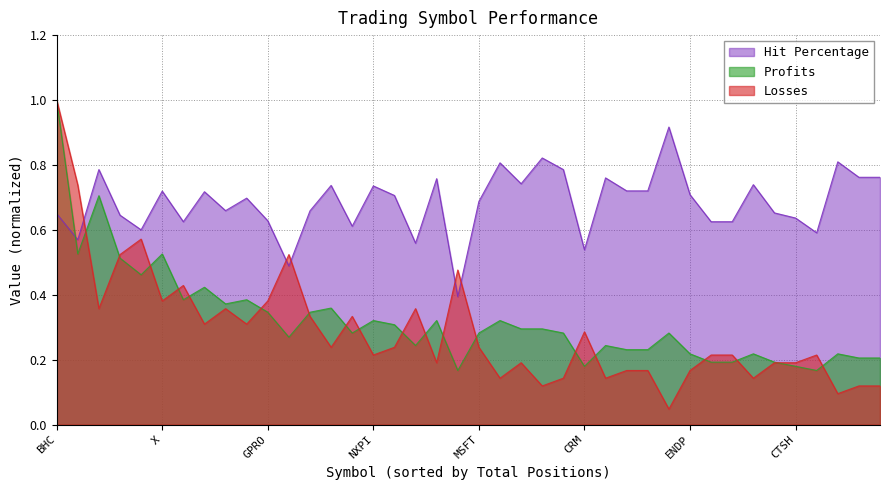

Does the chart have visible grid lines?

Yes